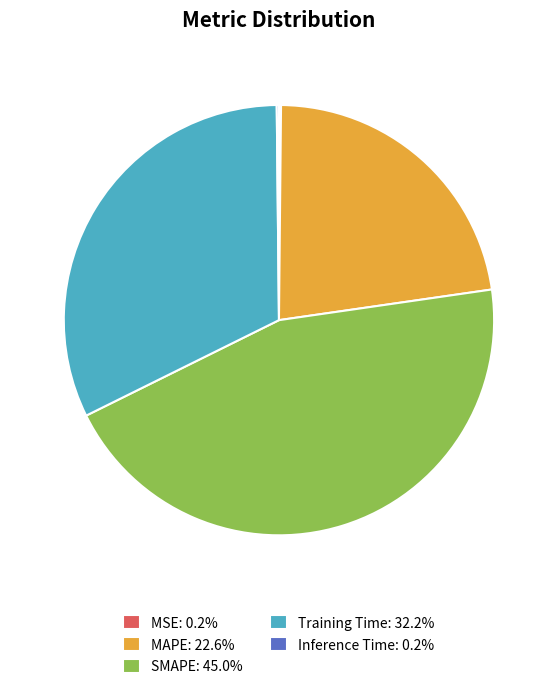

Does any single category account for the majority?

No